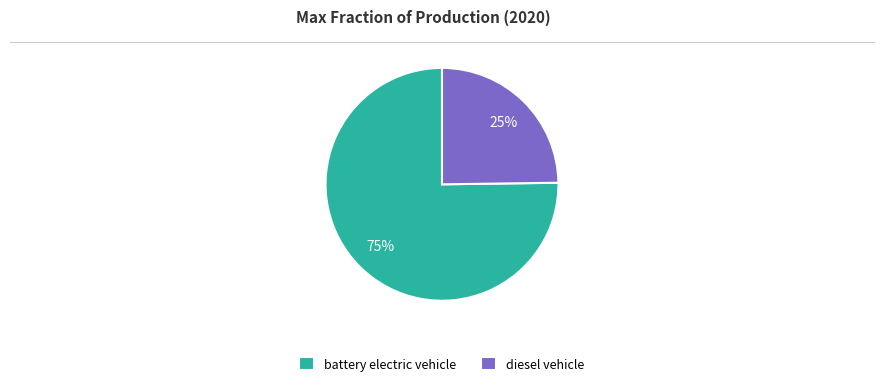

Rank the categories by value from lowest to highest.

diesel vehicle, battery electric vehicle